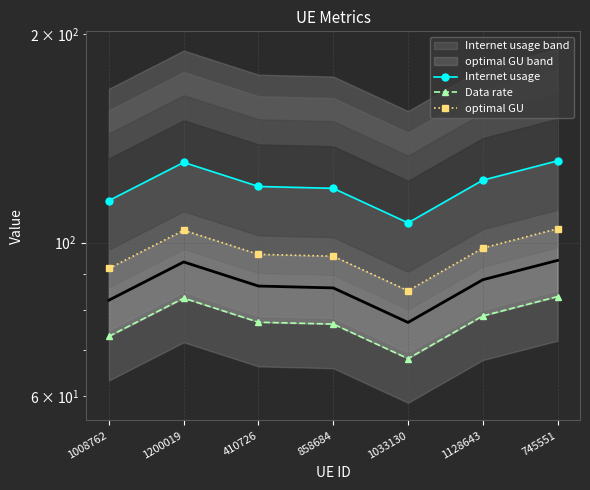

Which category has the highest value in the Data rate series?

745551